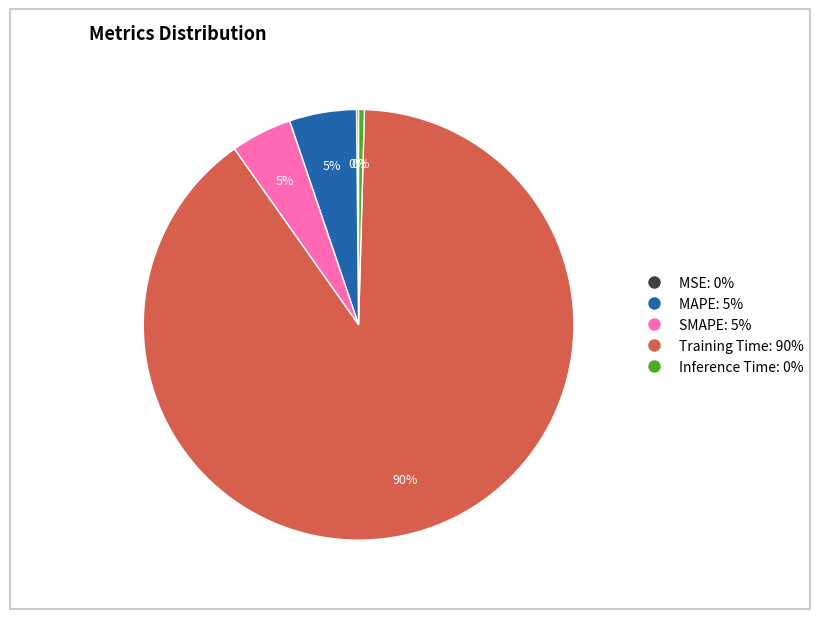

Is it true that MAPE is 5% of the pie?

True